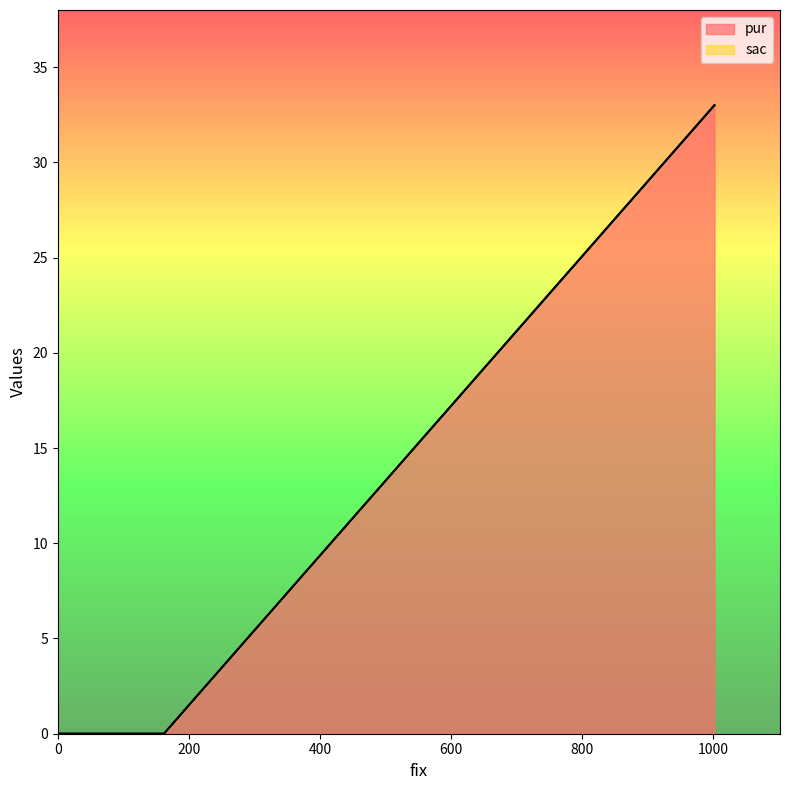

At which label does sac reach its minimum?

1002